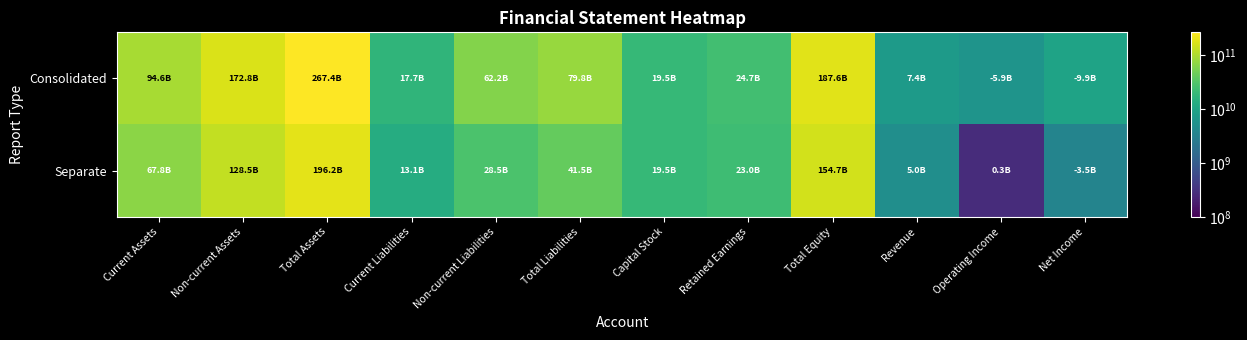

How many categories are shown in the chart?

12